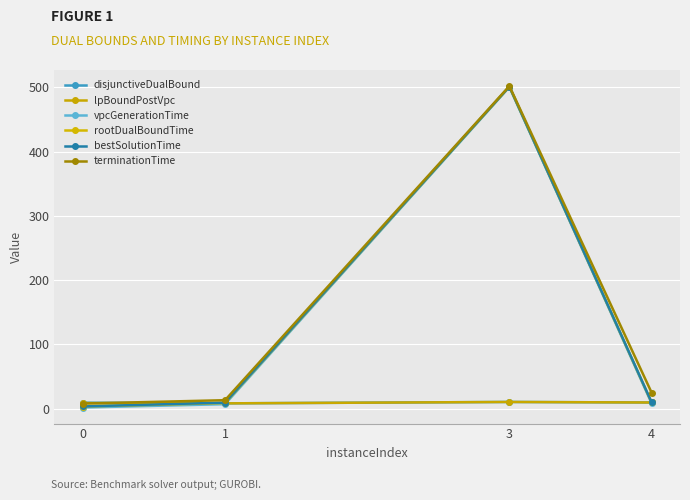

What is the value of the bestSolutionTime point at the 3rd from the left?

501.1